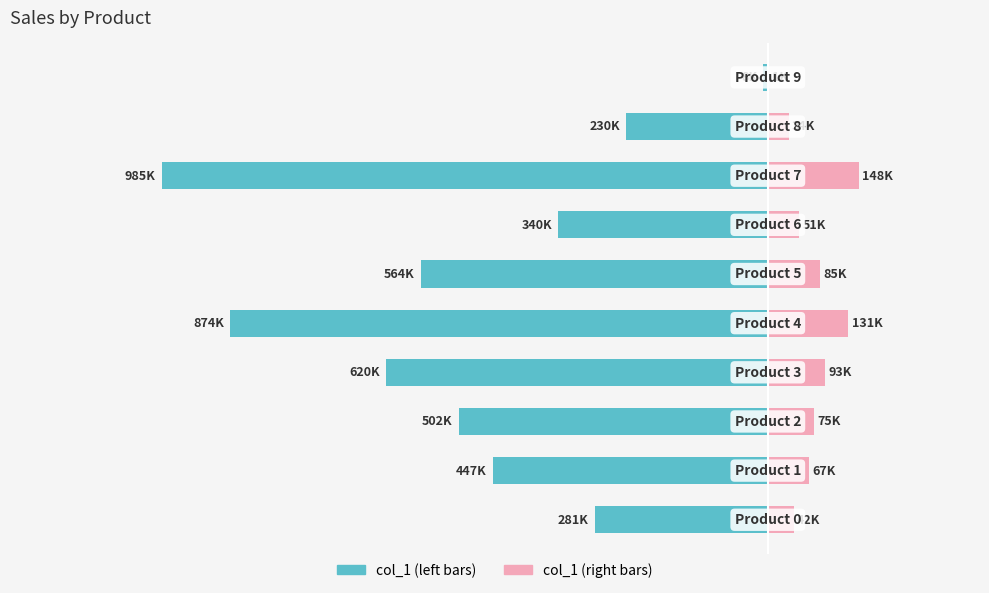

Reading left to right, extract all data points from this chart.

col_1 (left): -280876.5	-446932.3	-501957.8	-620466.2	-873637.0	-563859.6	-340026.6	-984829.8	-229594.7	-7578.5
col_1 (right): 42131.5	67039.8	75293.7	93069.9	131045.5	84578.9	51004.0	147724.5	34439.2	1136.8